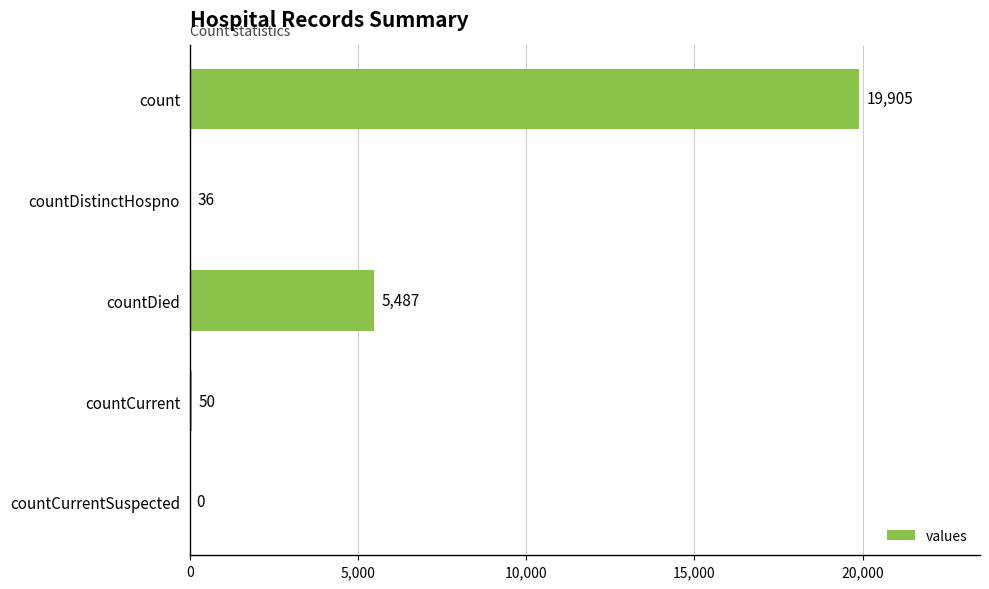

The chart shows a value of 9875 at countDied. True or false?

False